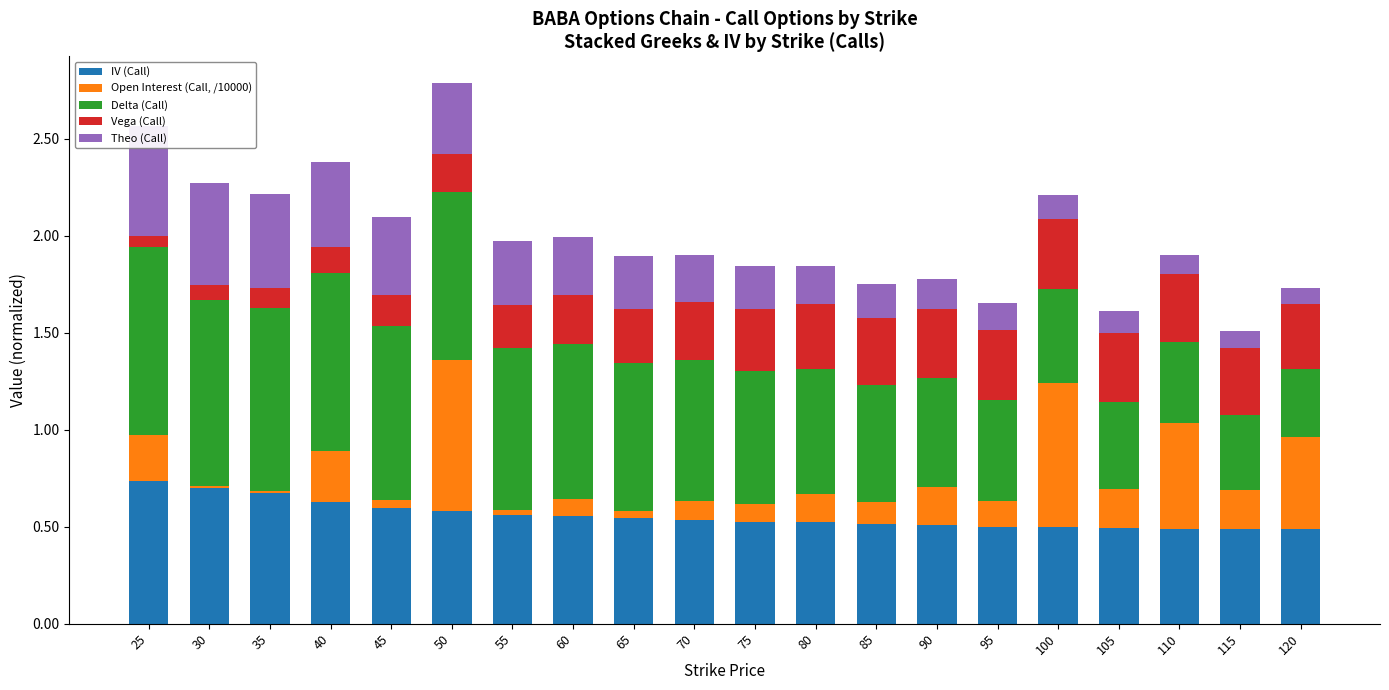

Count the number of categories in the chart.

20